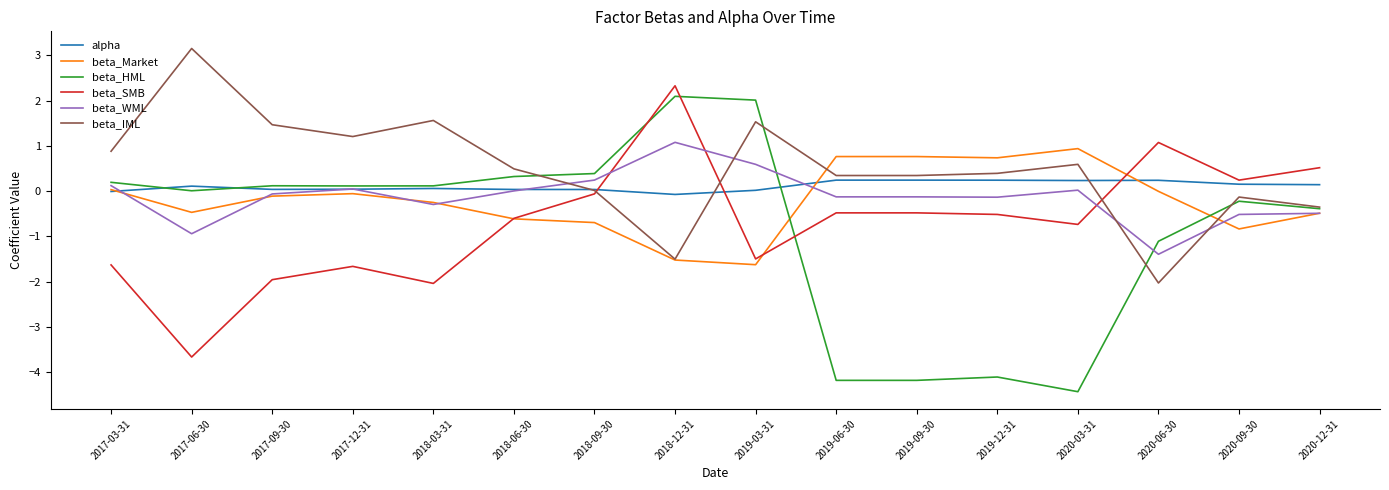

Is it true that beta_WML equals 1.1 at 2018-12-31?

True